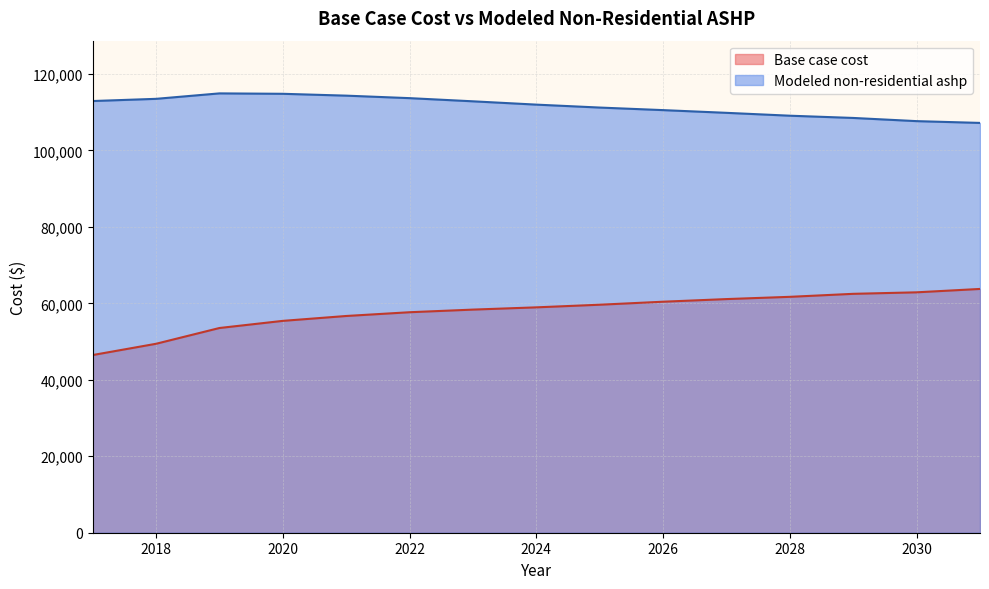

Rank the series by their maximum value, from highest to lowest.

Modeled non-residential ashp, Base case cost